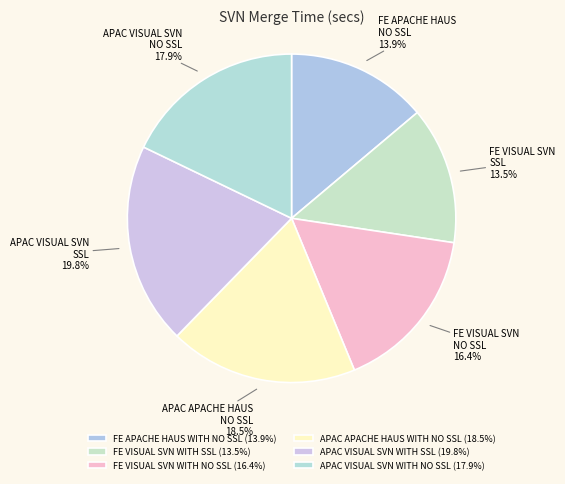

Between FE VISUAL SVN WITH NO SSL and APAC VISUAL SVN WITH NO SSL, which is larger?

APAC VISUAL SVN WITH NO SSL